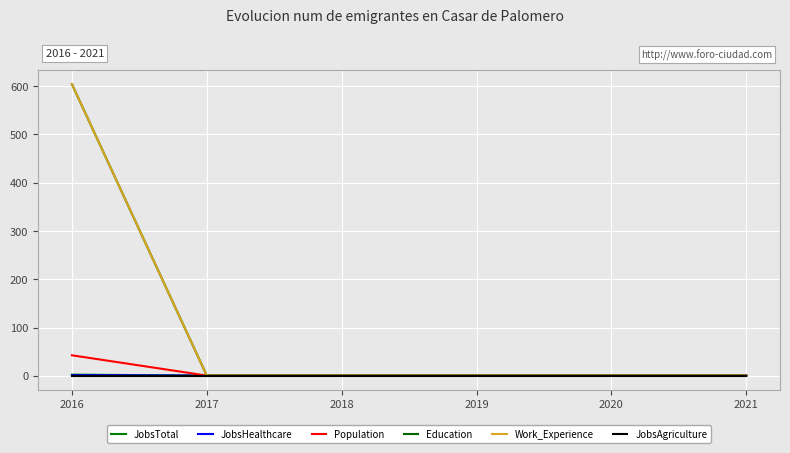

True or false: Work_Experience and Population cross at least once.

False